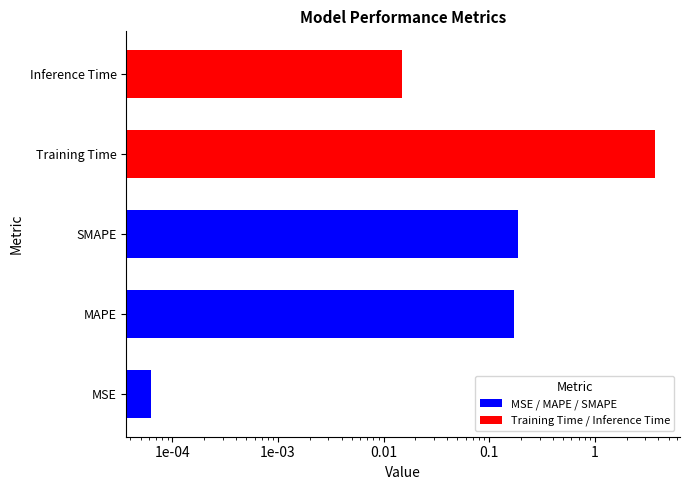

Count the number of categories in the chart.

5